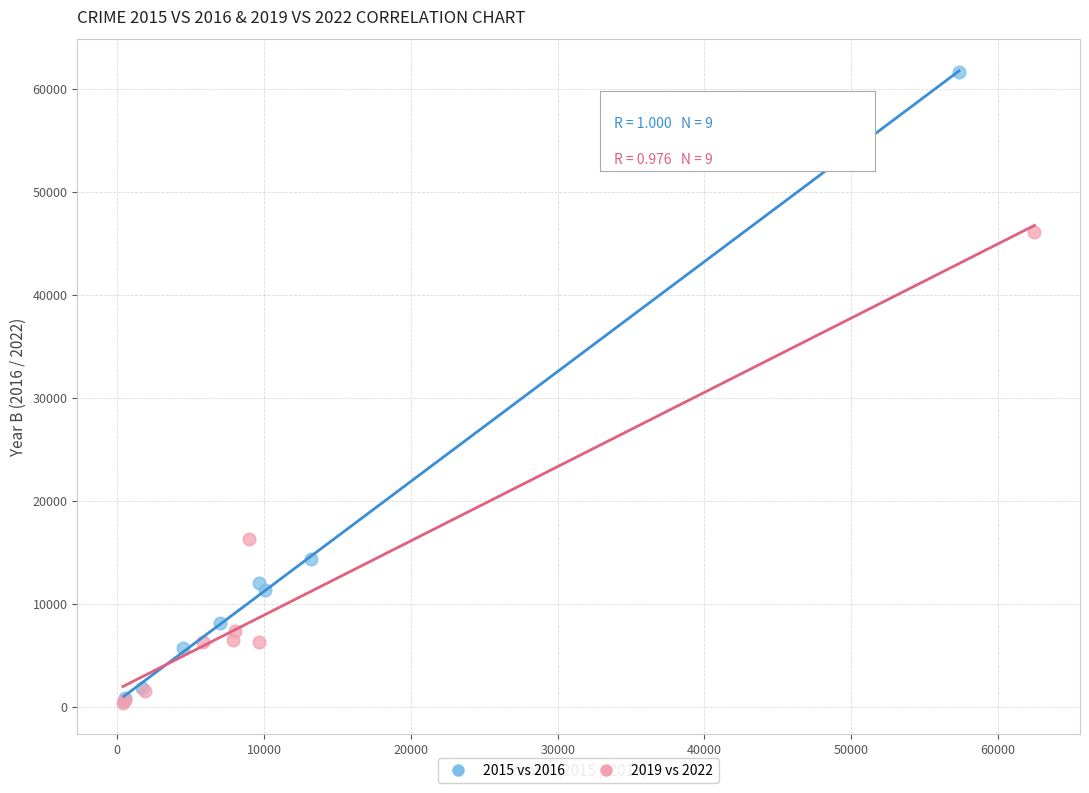

Which series has the widest spread of Y values?

2015 vs 2016